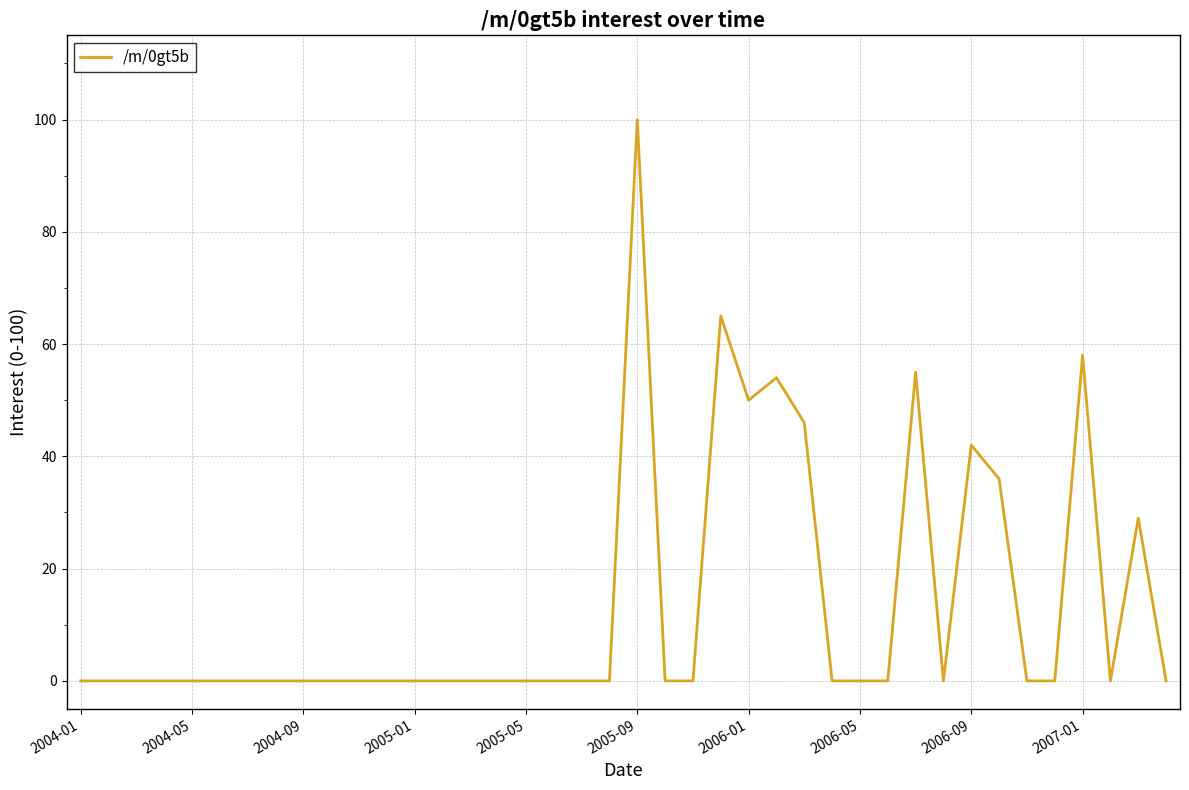

What is the difference between the maximum and minimum values?

100